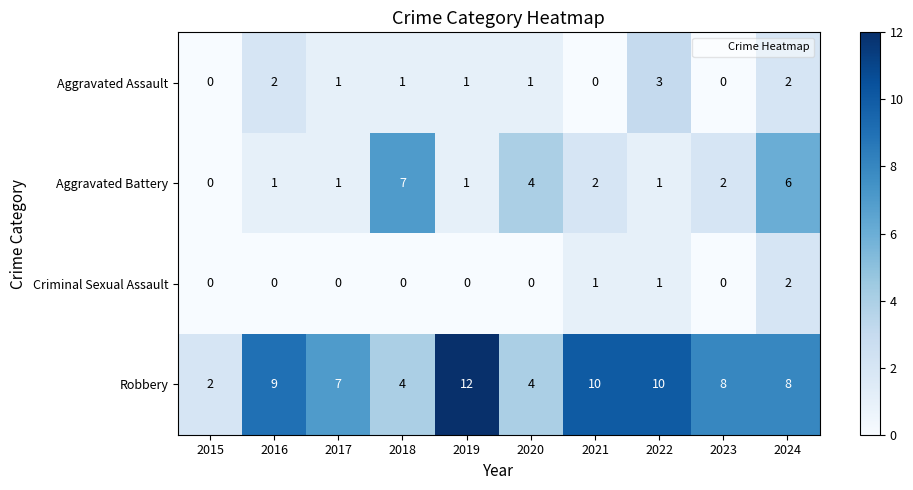

Rank the series at 2016 from lowest to highest value.

Criminal Sexual Assault, Aggravated Battery, Aggravated Assault, Robbery